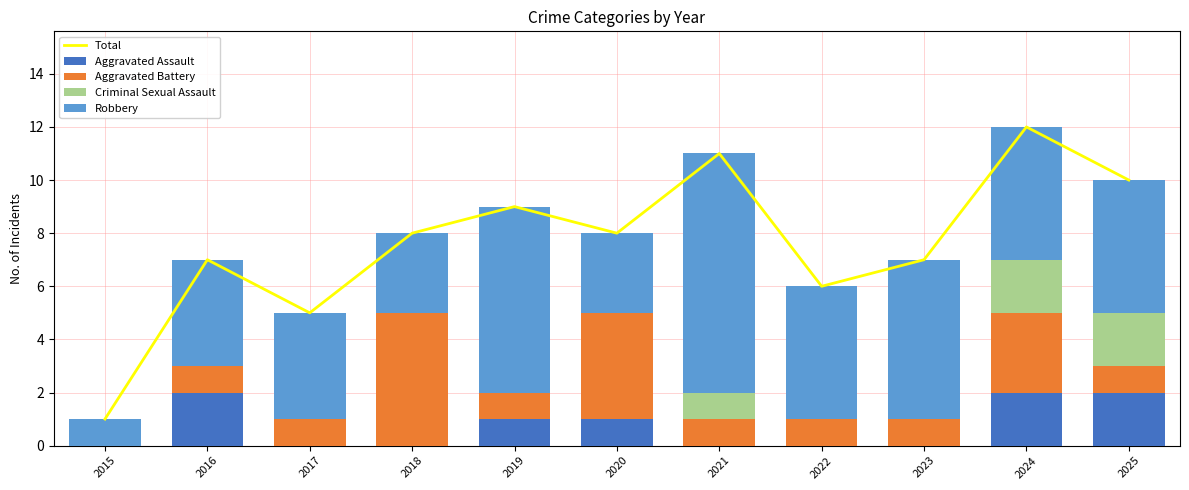

The Robbery series shows 4 at 2017. True or false?

True